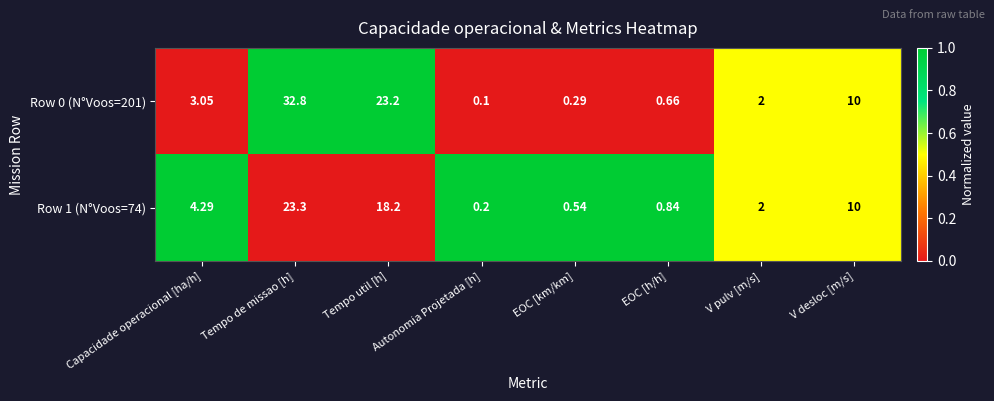

Rank the series by their average value, from highest to lowest.

Row 0 (N°Voos=201), Row 1 (N°Voos=74)